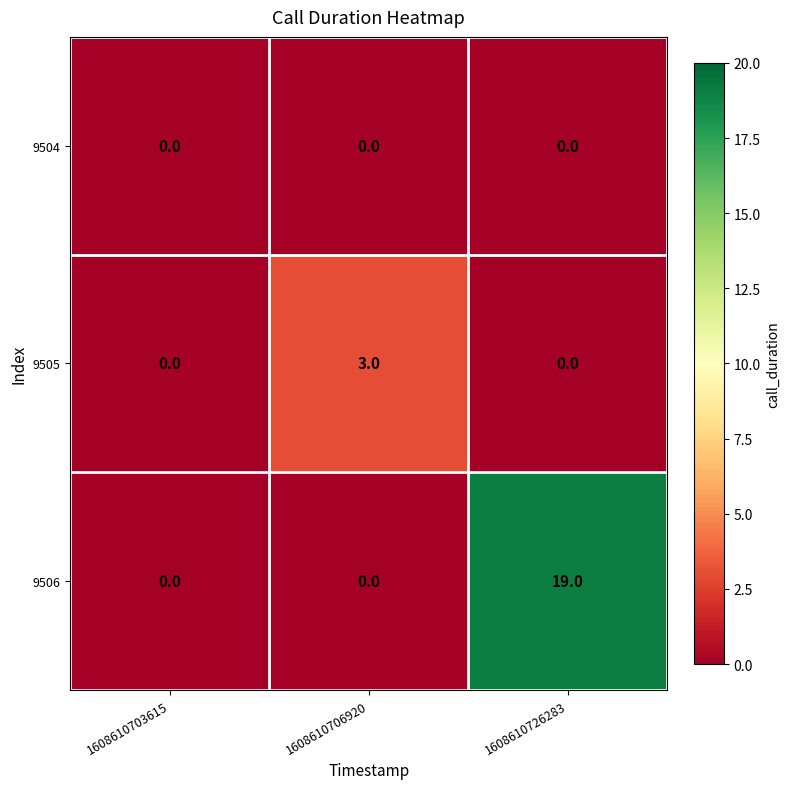

Is the value of 9504 at 1608610706920 greater than the value of 9506 at 1608610726283?

No